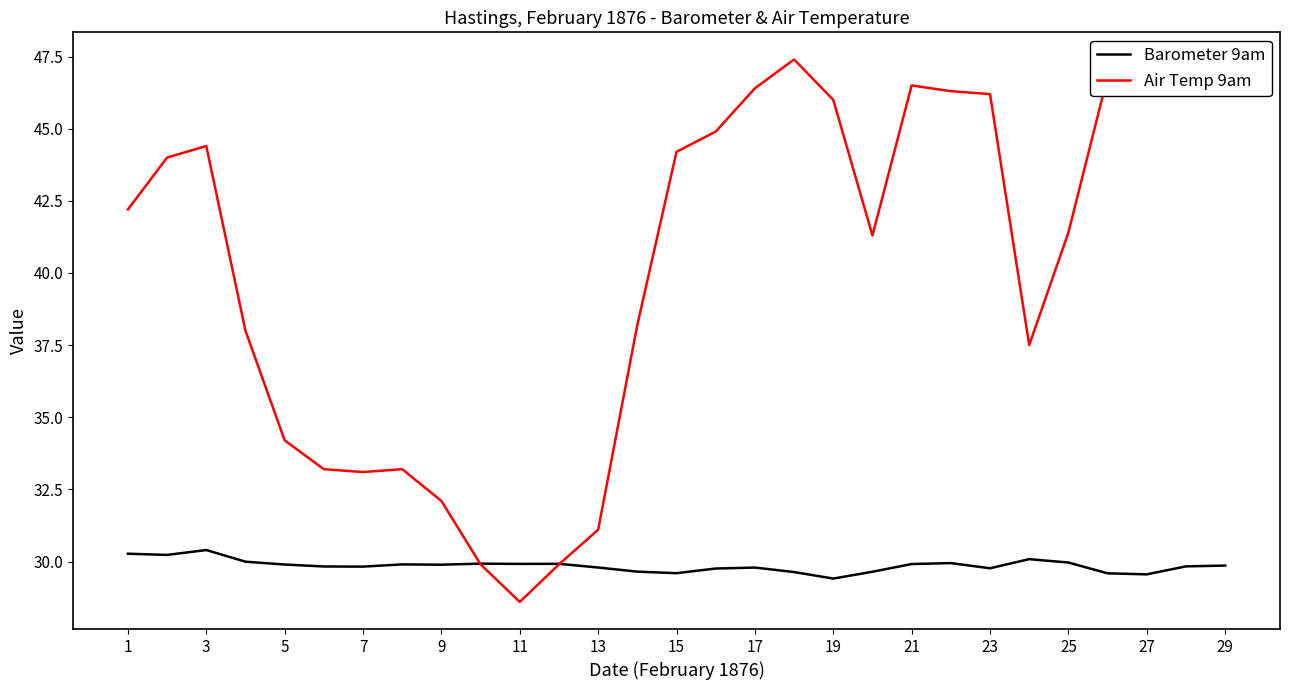

What is the average value of the Barometer 9am series?

29.9